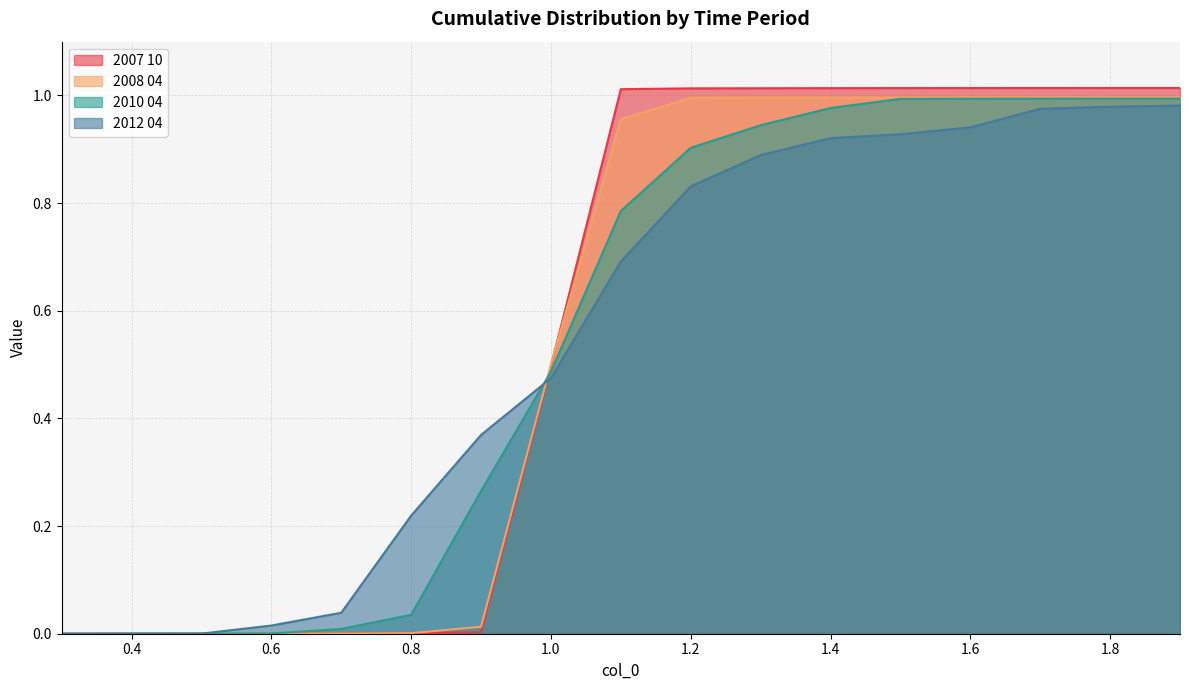

At which label does 2010 04 reach its minimum?

0.3